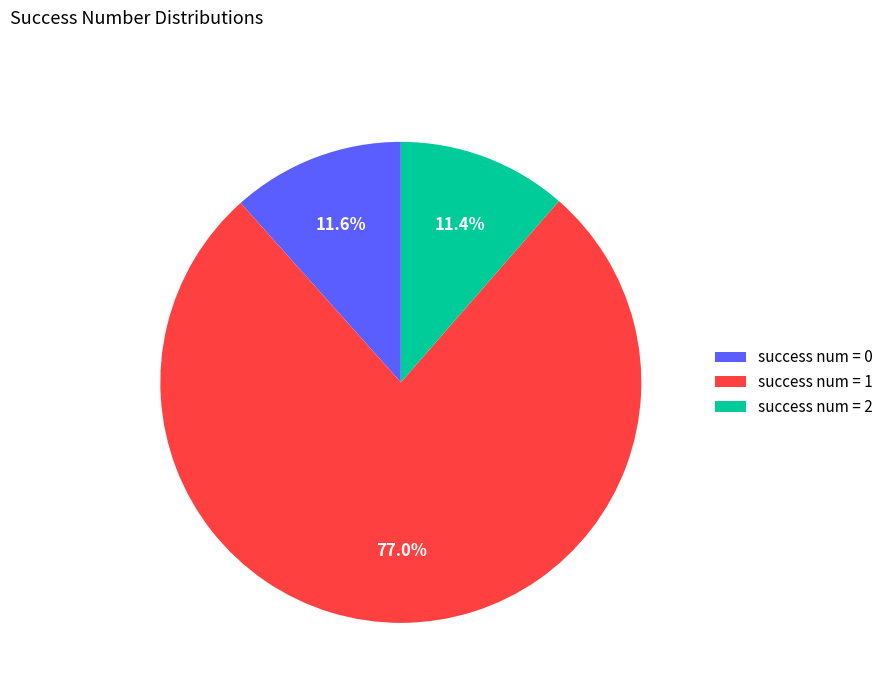

What is the majority slice?

success num = 1